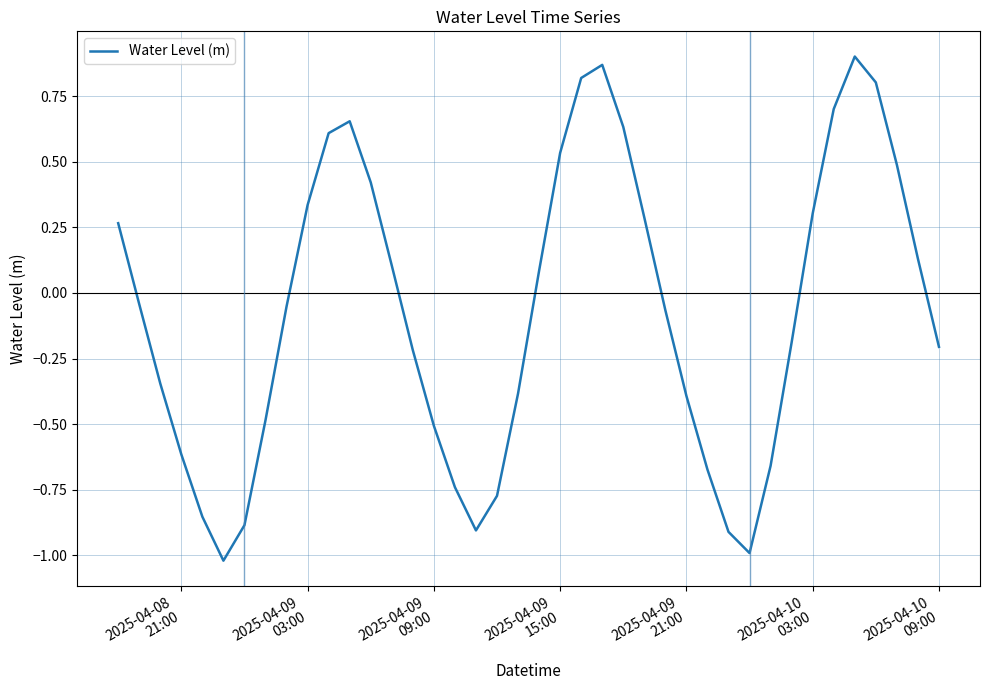

How many interior local peaks (higher than both neighbors) does the data have?

3